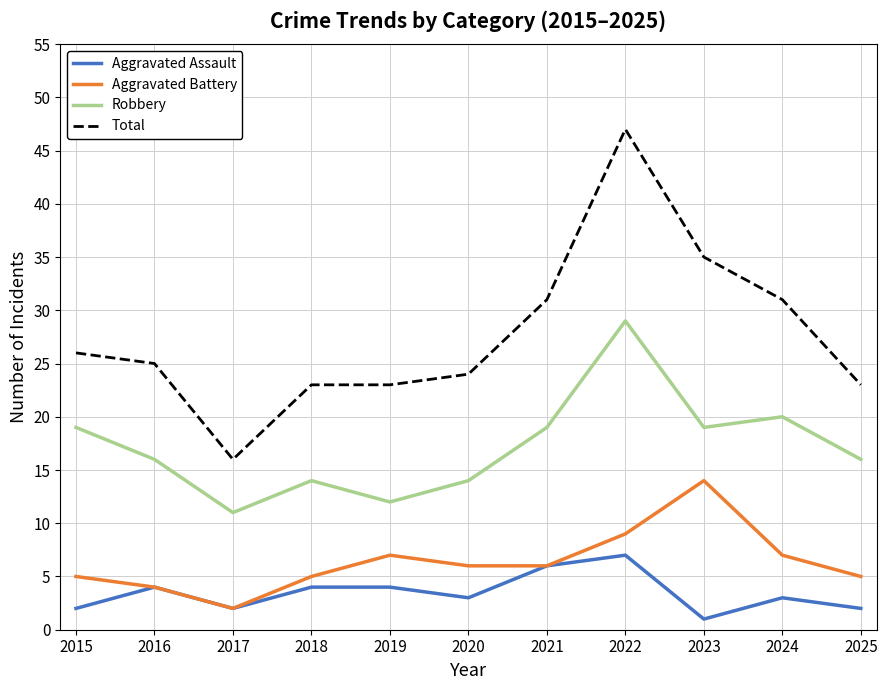

Is it true that Robbery equals 5 at 2020?

False